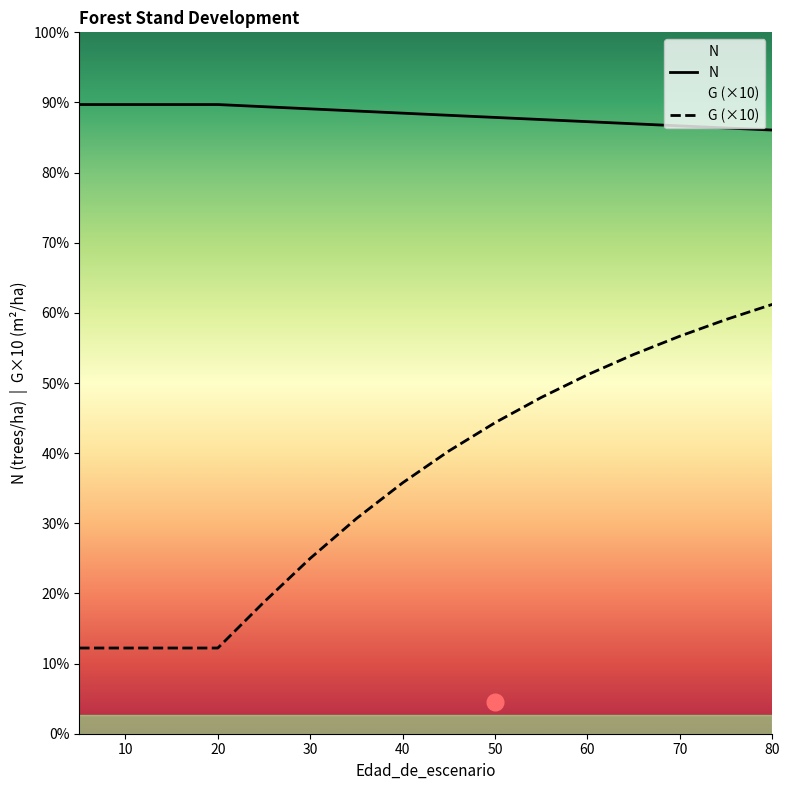

True or false: N and G intersect in this chart.

False